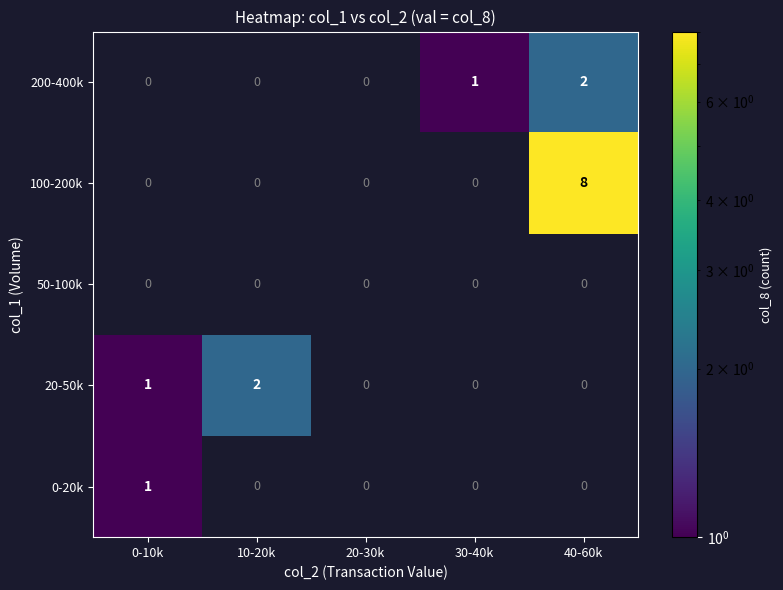

Which series has the largest range (max minus min)?

100-200k